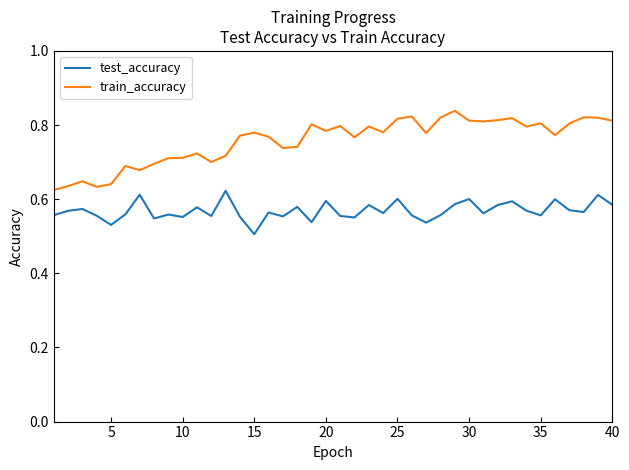

List the series in order of their peak value, highest first.

train_accuracy, test_accuracy